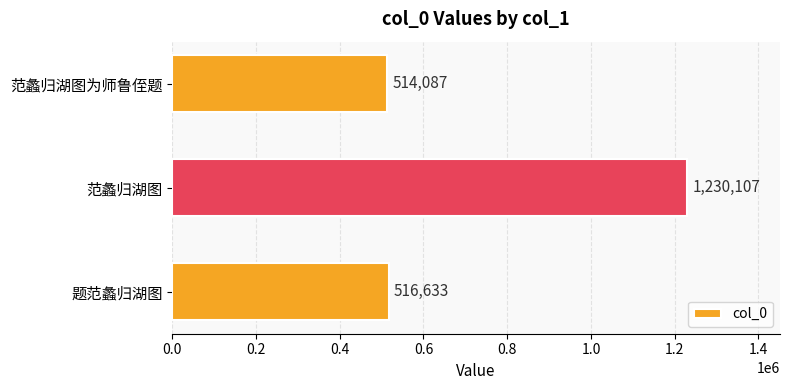

At which label is the value closest to 872097?

题范蠡归湖图